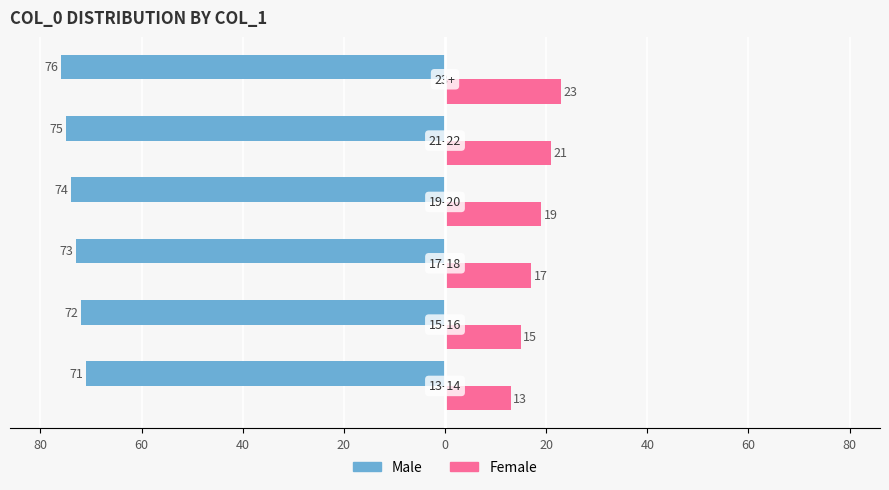

What are all the series names shown in the legend?

Male, Female